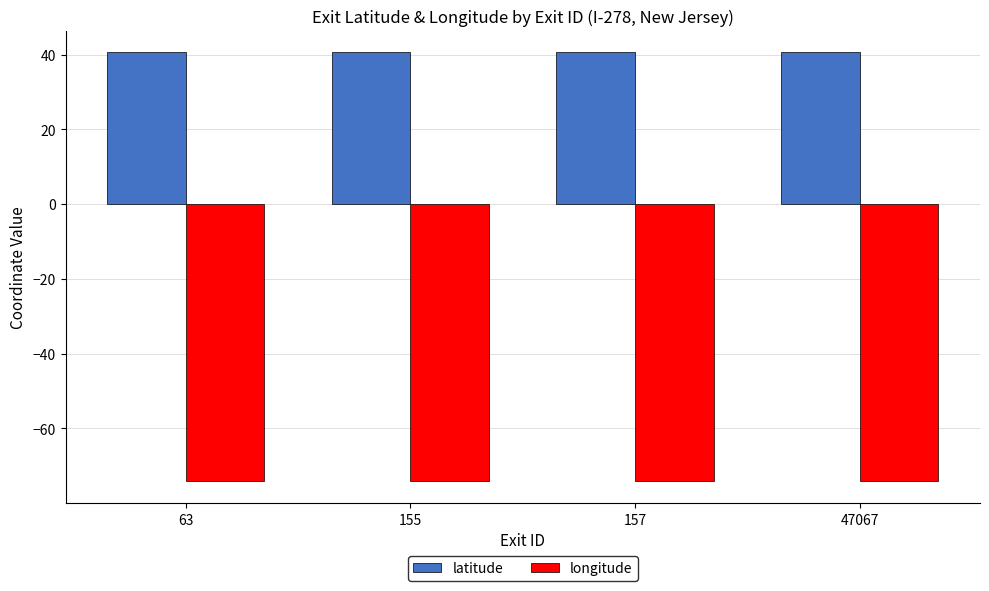

What is the spread (max minus min) of values at 63?

114.9